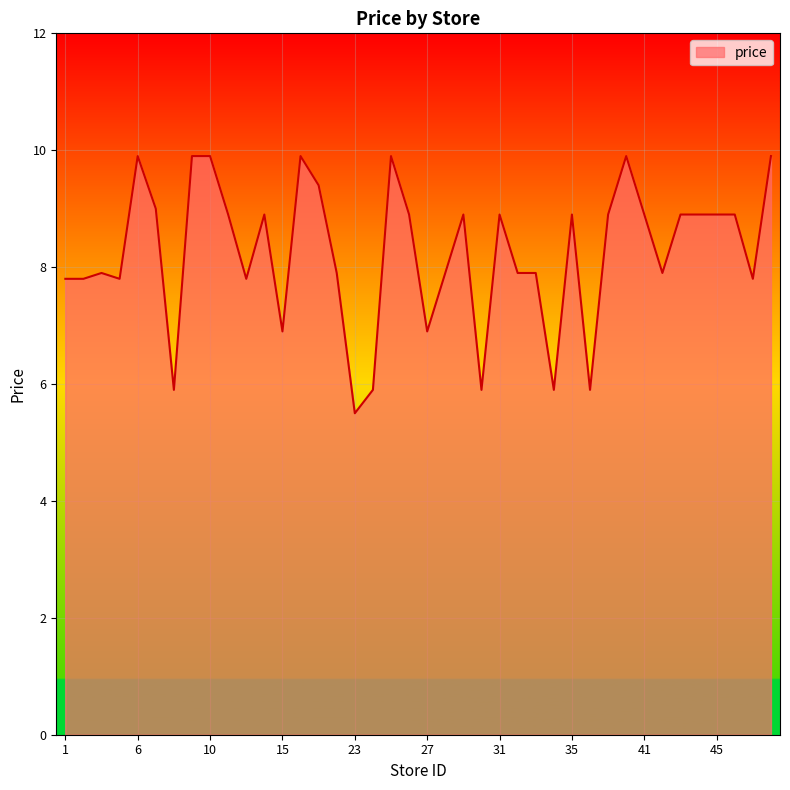

What is the greatest value displayed?

9.9